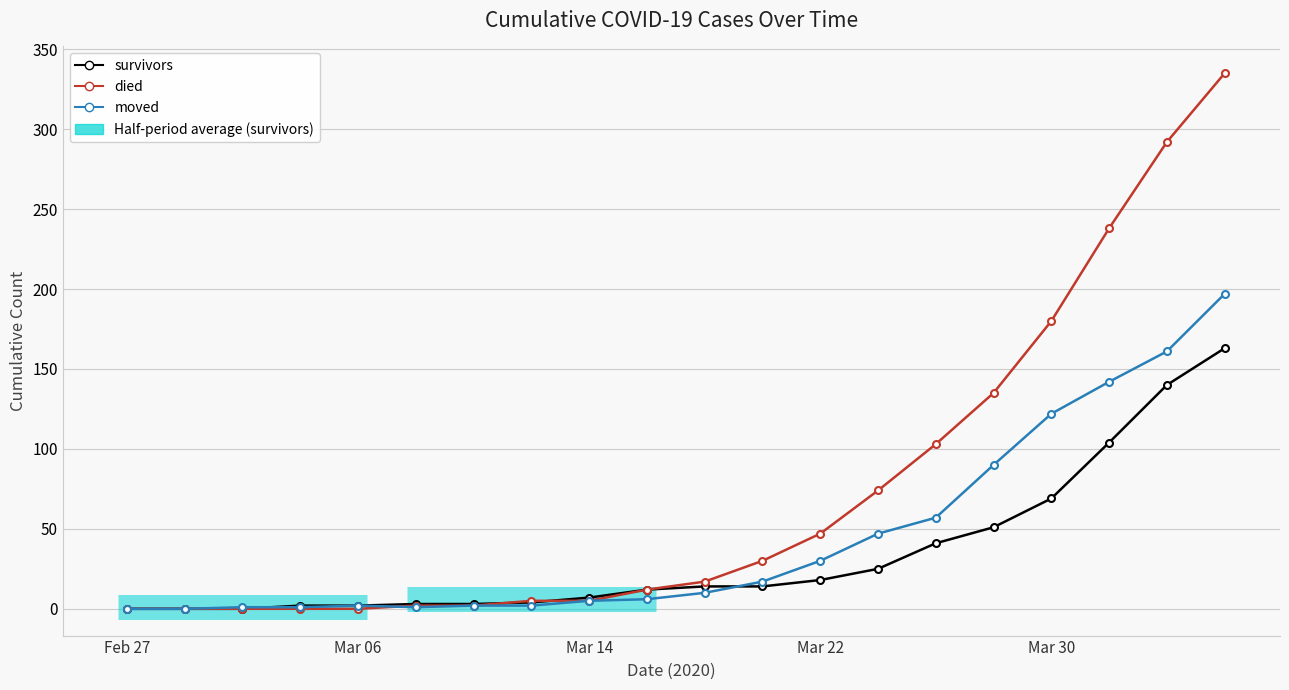

How many times do moved and died cross each other?

1